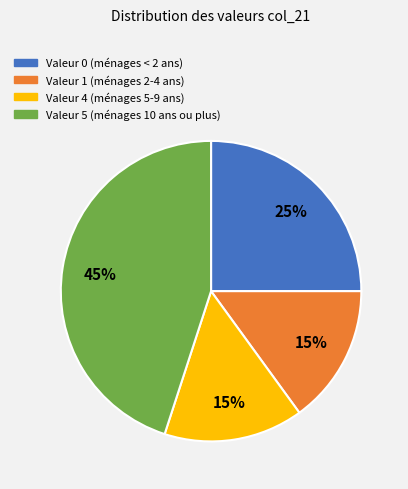

Is there a majority slice in this chart?

No